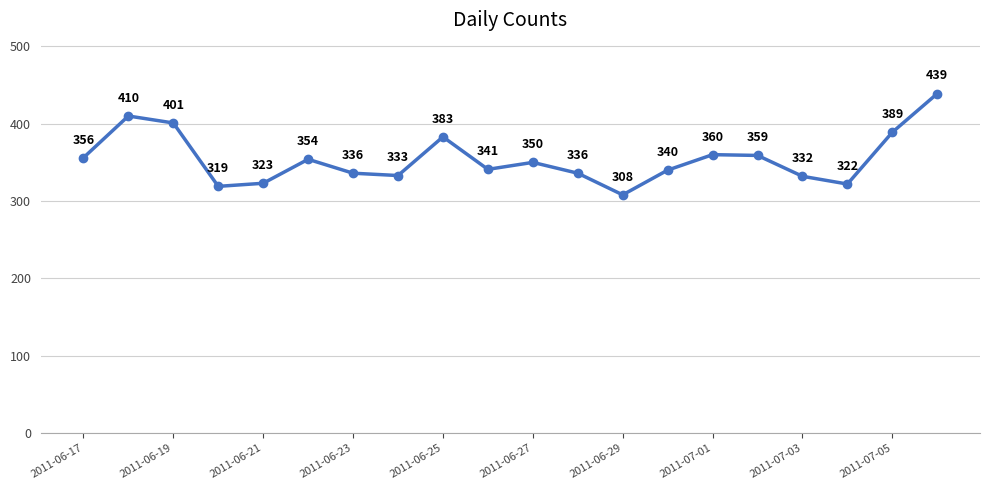

What is the difference between the second highest and second lowest values?

91